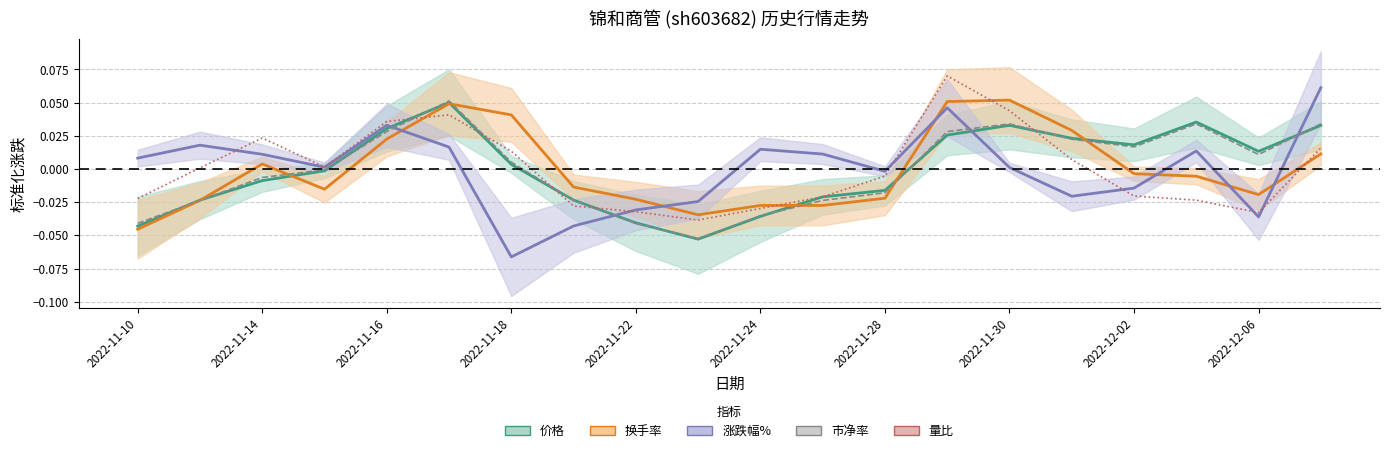

What is the maximum value for 价格?

0.1